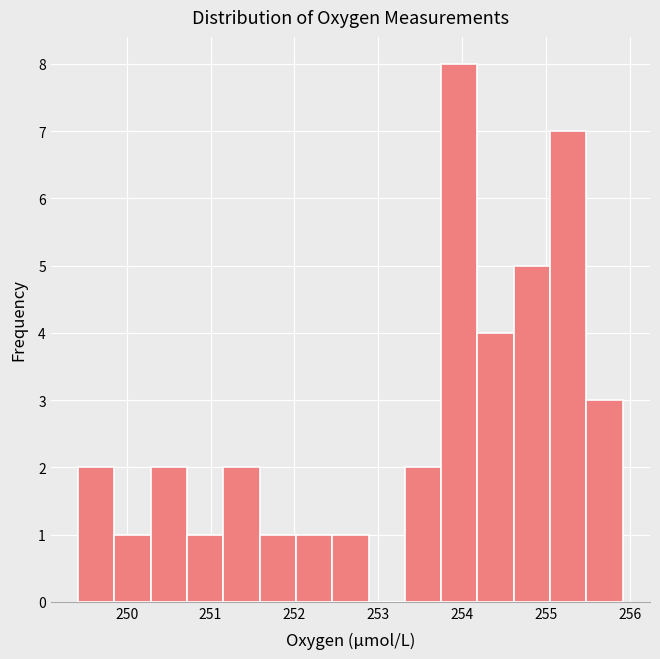

Which range on the x-axis has the tallest bar?

253.7 to 254.2